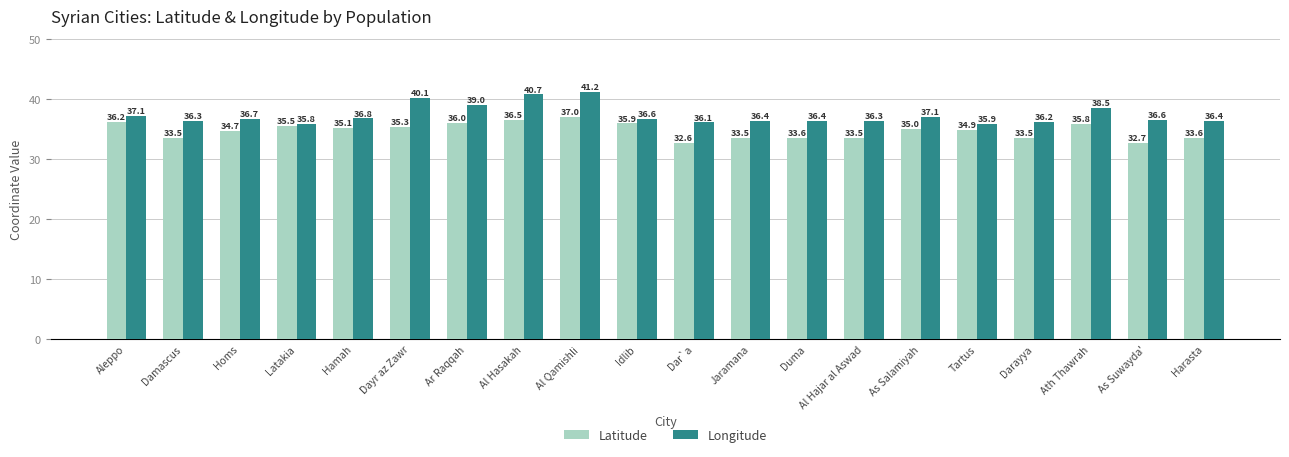

Where does the Longitude series first go above 36?

Aleppo